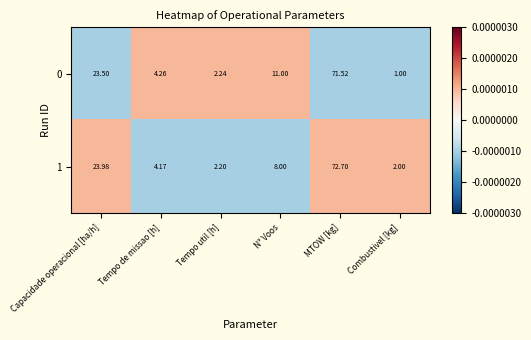

Which category has the lowest value across all series?

Combustivel [kg]